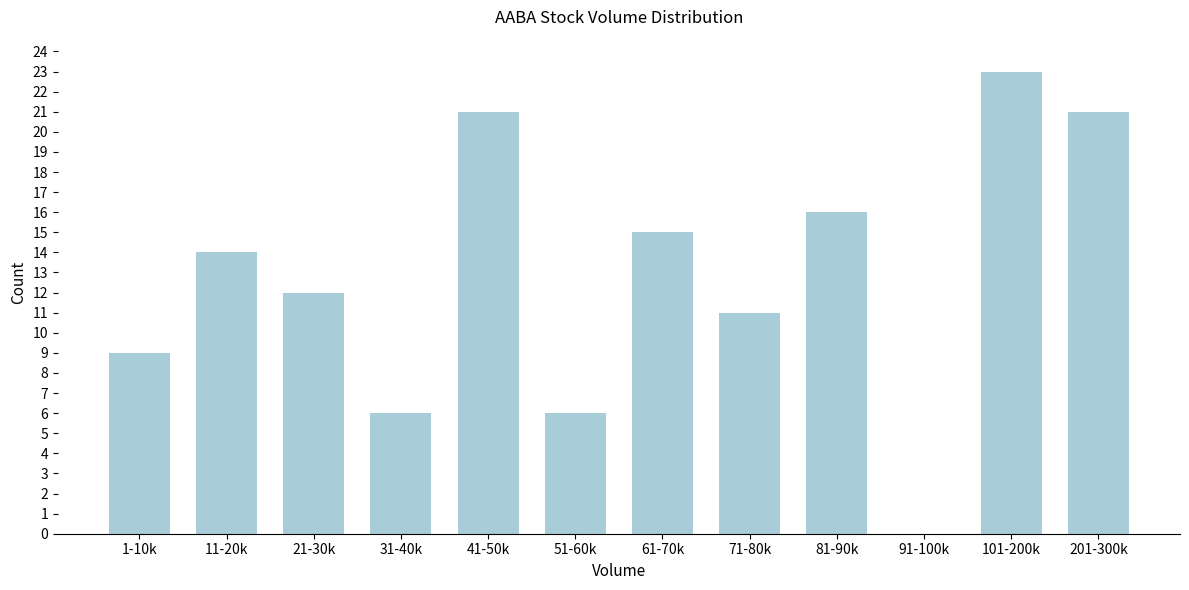

Reading left to right, what are all the values shown in this chart?

1-10k=9	11-20k=14	21-30k=12	31-40k=6	41-50k=21	51-60k=6	61-70k=15	71-80k=11	81-90k=16	91-100k=0	101-200k=23	201-300k=21